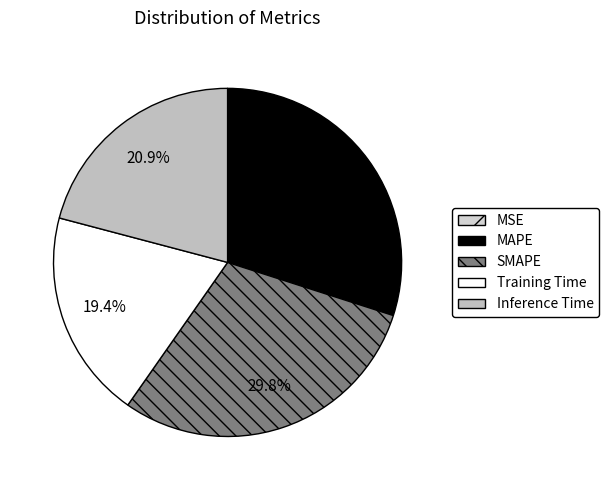

True or false: SMAPE accounts for 18% of the total.

False